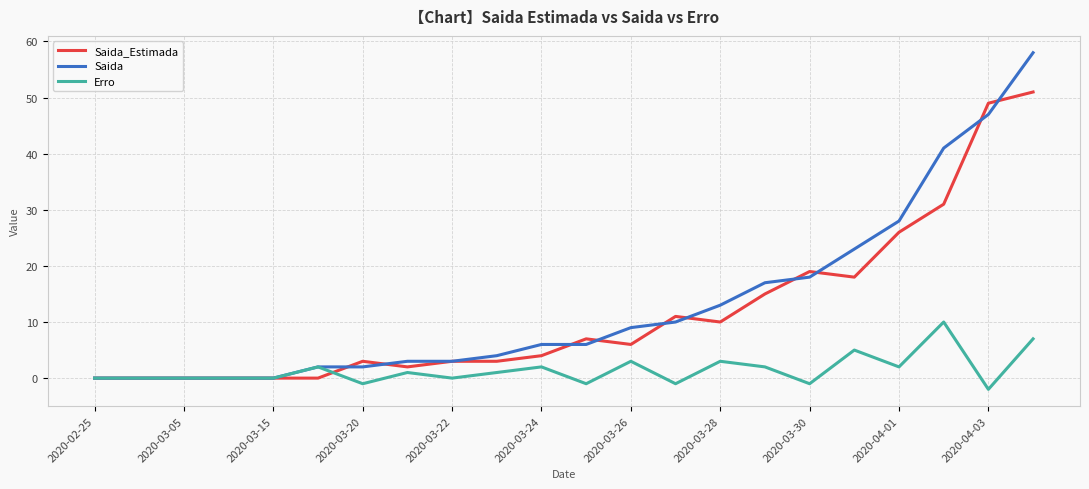

Reading left to right, list all the values displayed in this chart.

Saida_Estimada: 0	0	0	0	0	0	3	2	3	3	4	7	6	11	10	15	19	18	26	31	49	51
Saida: 0	0	0	0	0	2	2	3	3	4	6	6	9	10	13	17	18	23	28	41	47	58
Erro: 0	0	0	0	0	2	-1	1	0	1	2	-1	3	-1	3	2	-1	5	2	10	-2	7